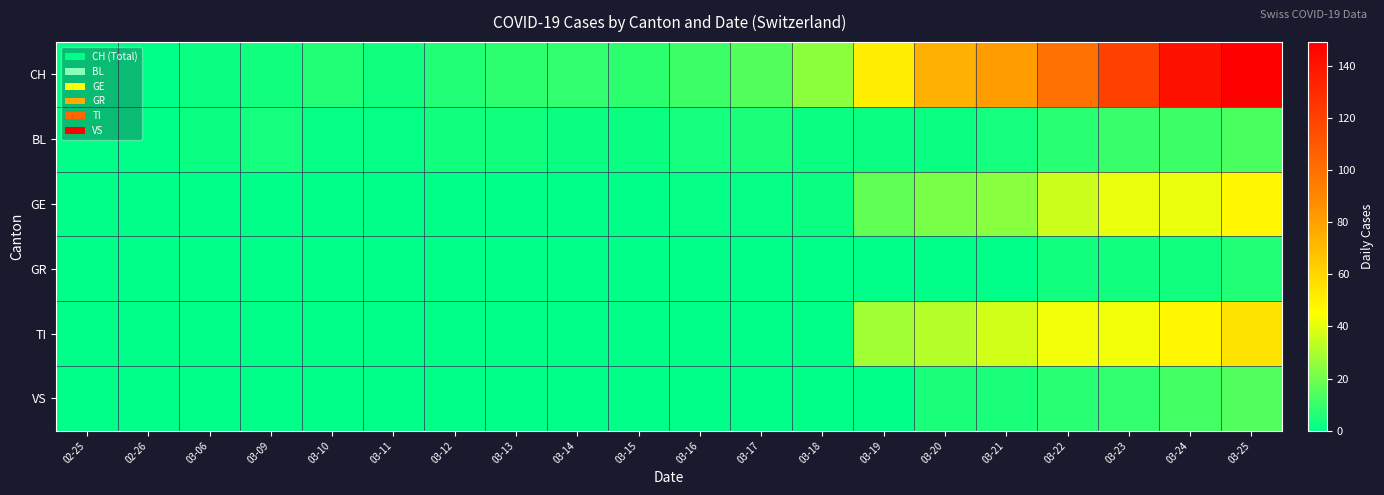

What is the greatest value displayed?

149.0